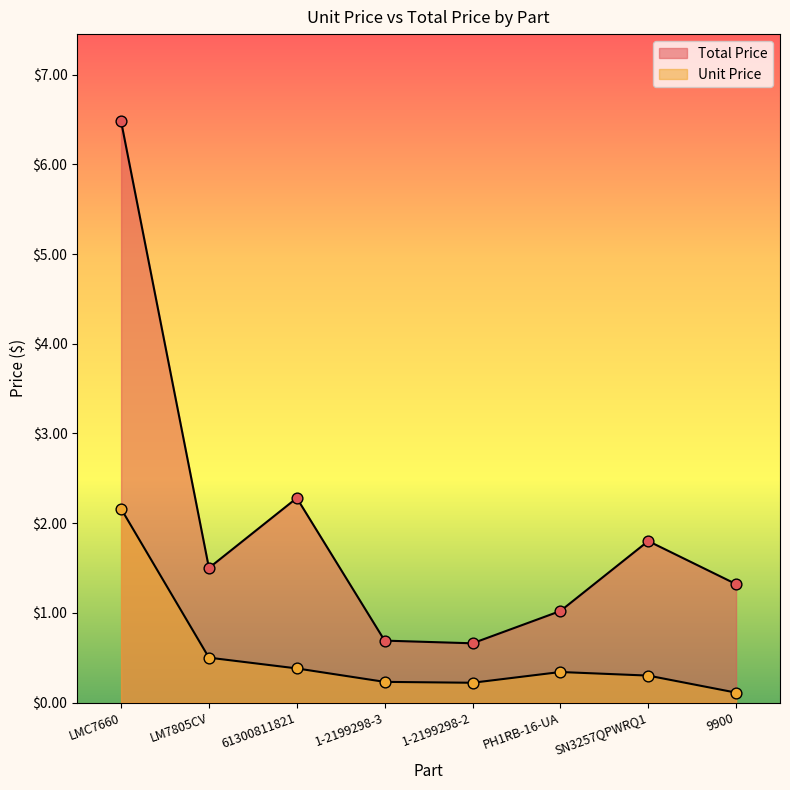

Which series has the largest total across all categories?

Total Price